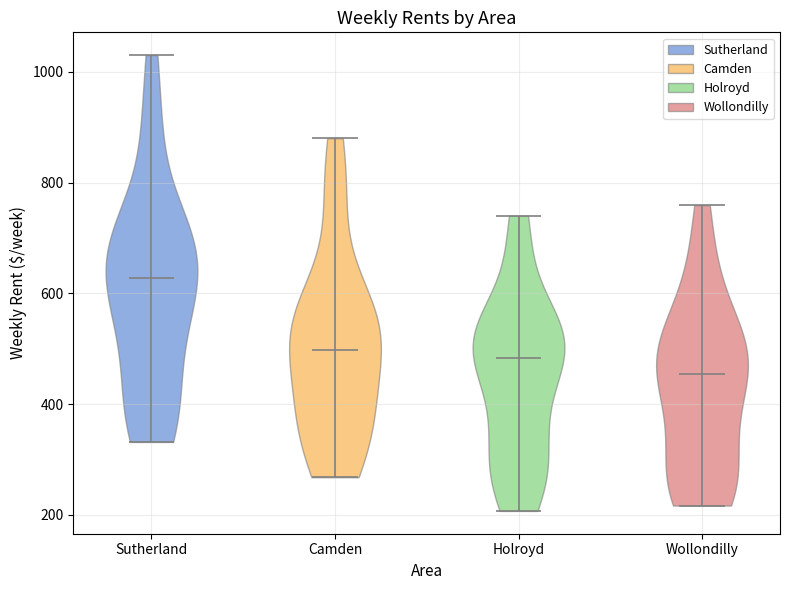

Where does the median line of the violin for Sutherland sit on the y-axis? The values are not printed on the chart, so give them approximately, as read against the axis.

620